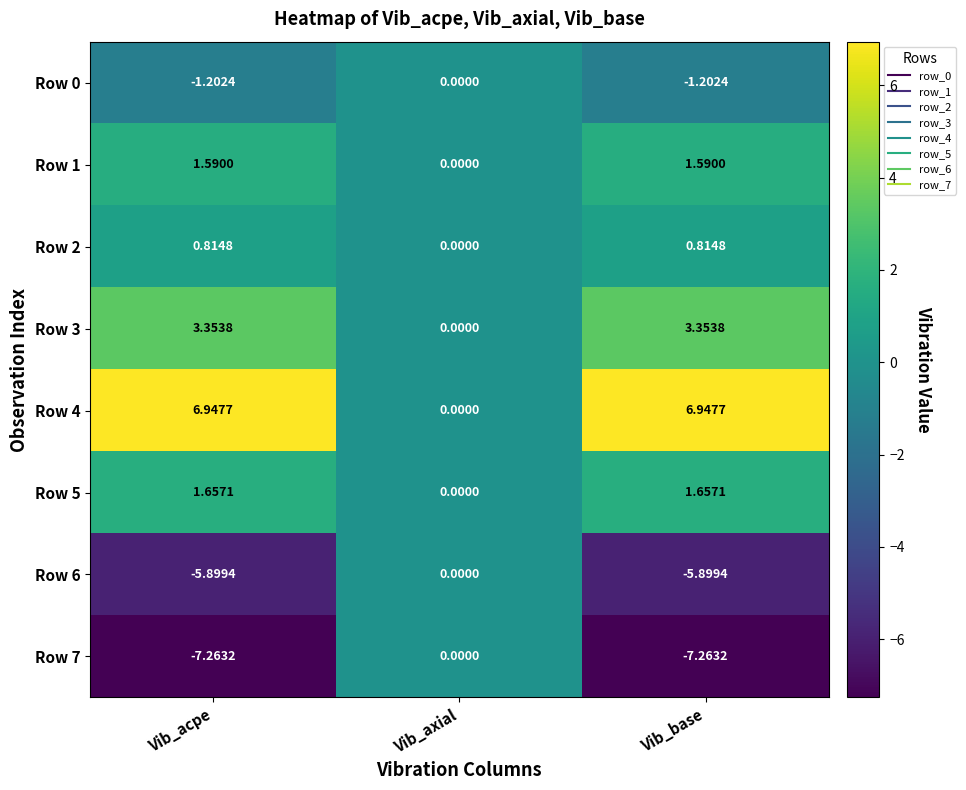

Where does the Row 7 series first go above -7?

Vib_axial